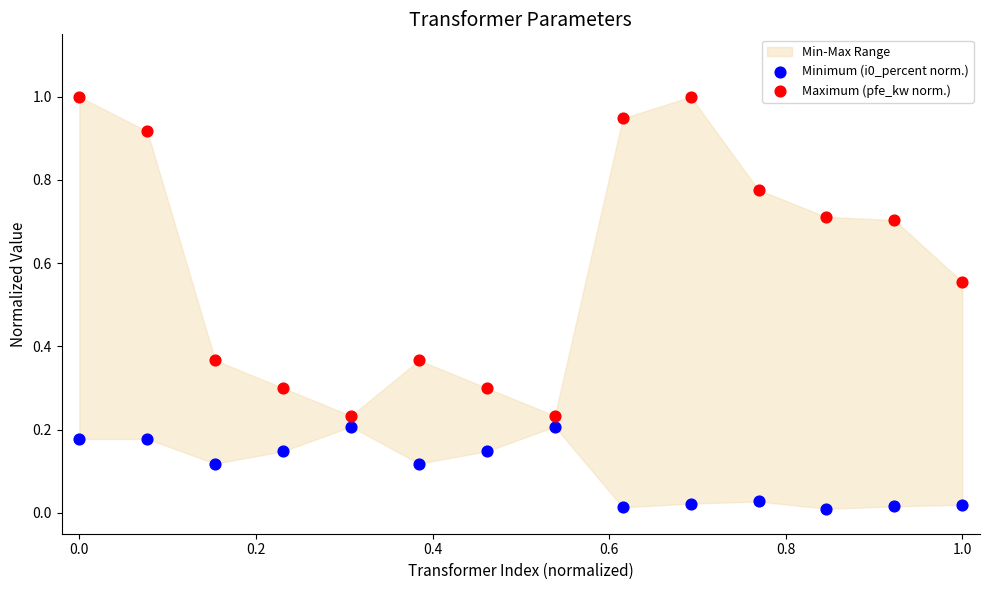

Across all data points, what is the range of X values (max minus min)?

1.0